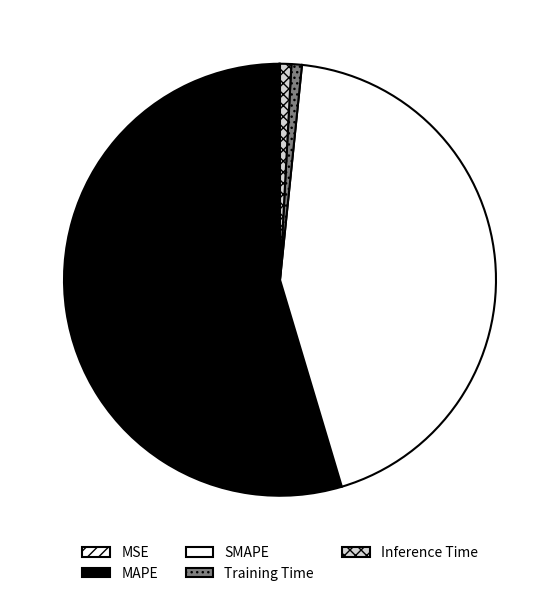

To the nearest percent, what portion does Inference Time represent?

1%